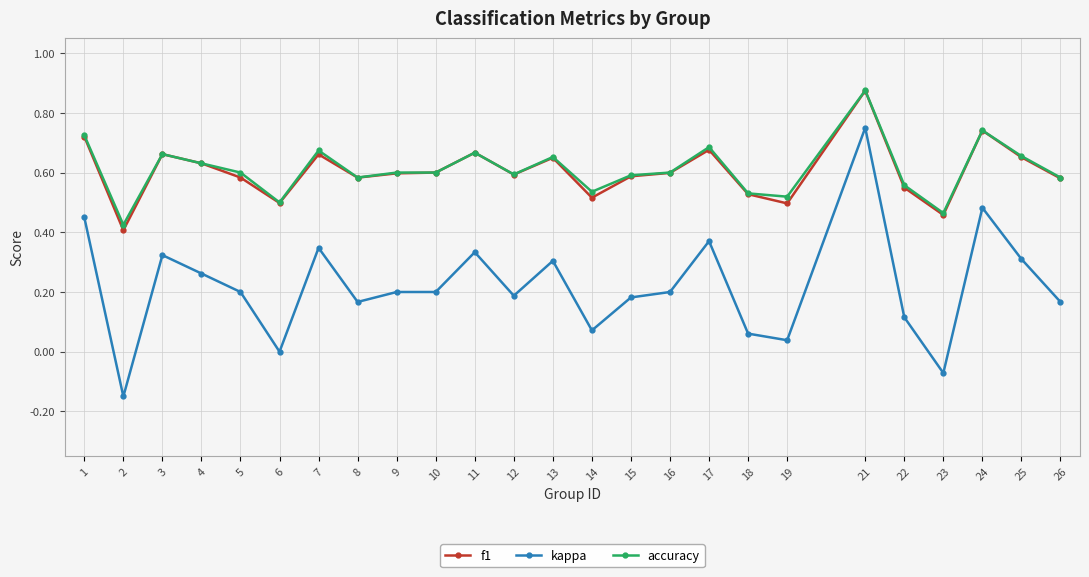

True or false: accuracy has more than 1 interior local peaks.

True